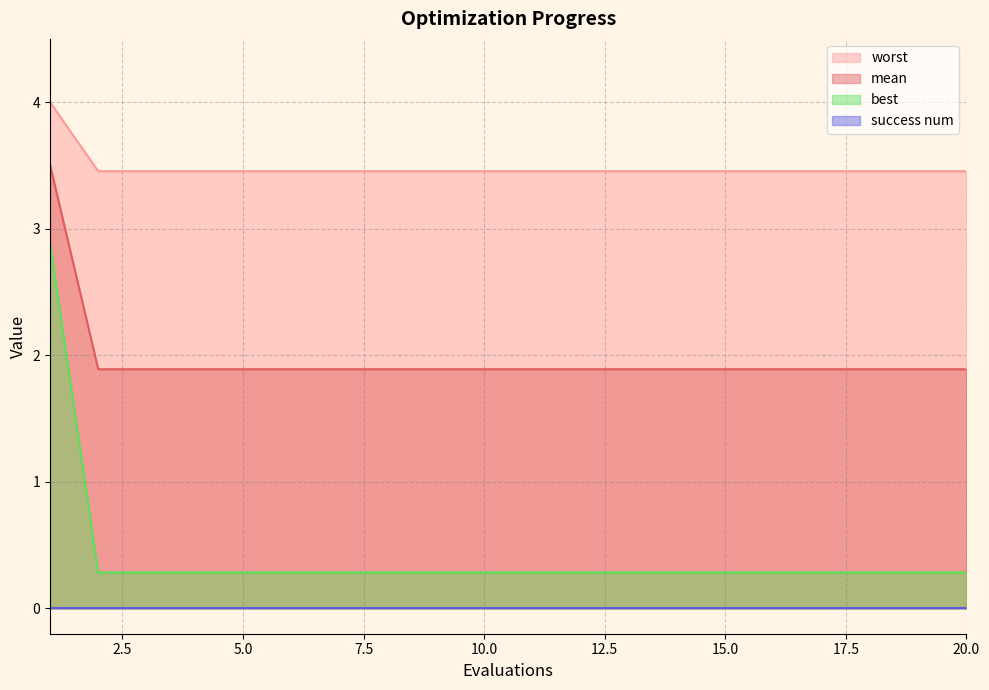

True or false: mean has a value of 0.5 at 5.0.

False